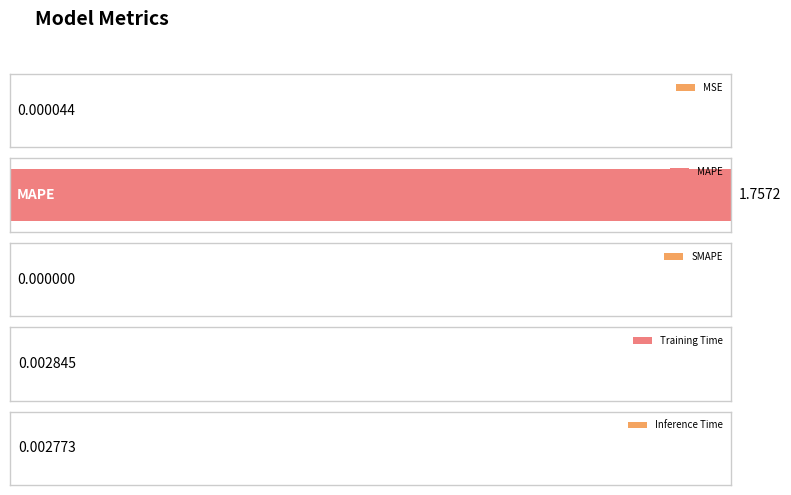

The value at MSE is 0.0. True or false?

False